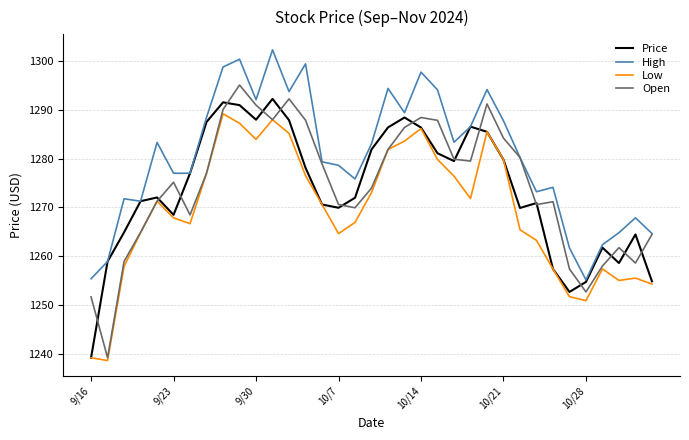

List the series in order of their peak value, lowest first.

Low, Price, Open, High